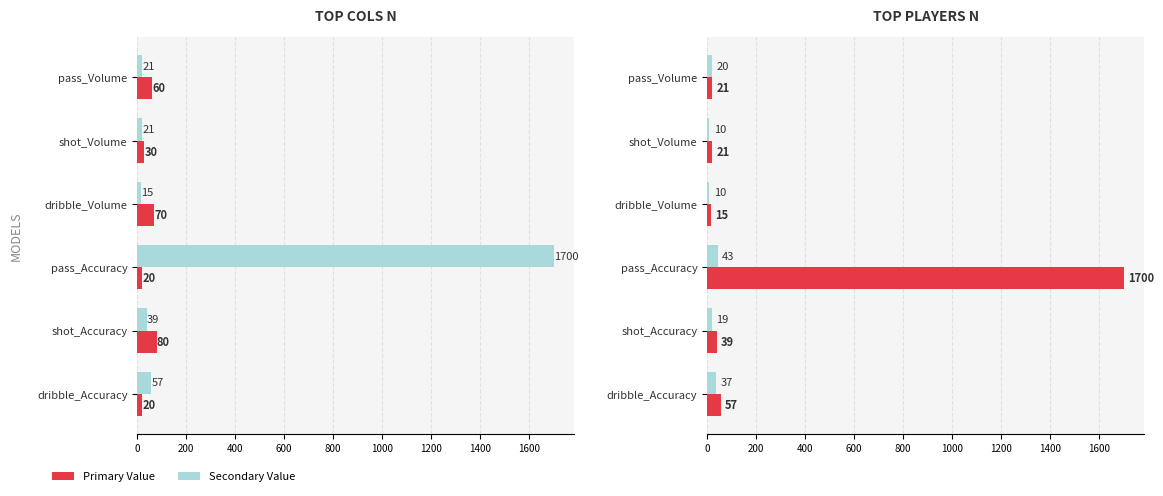

What is the difference between the maximum and minimum values in the top_colsN series?

60